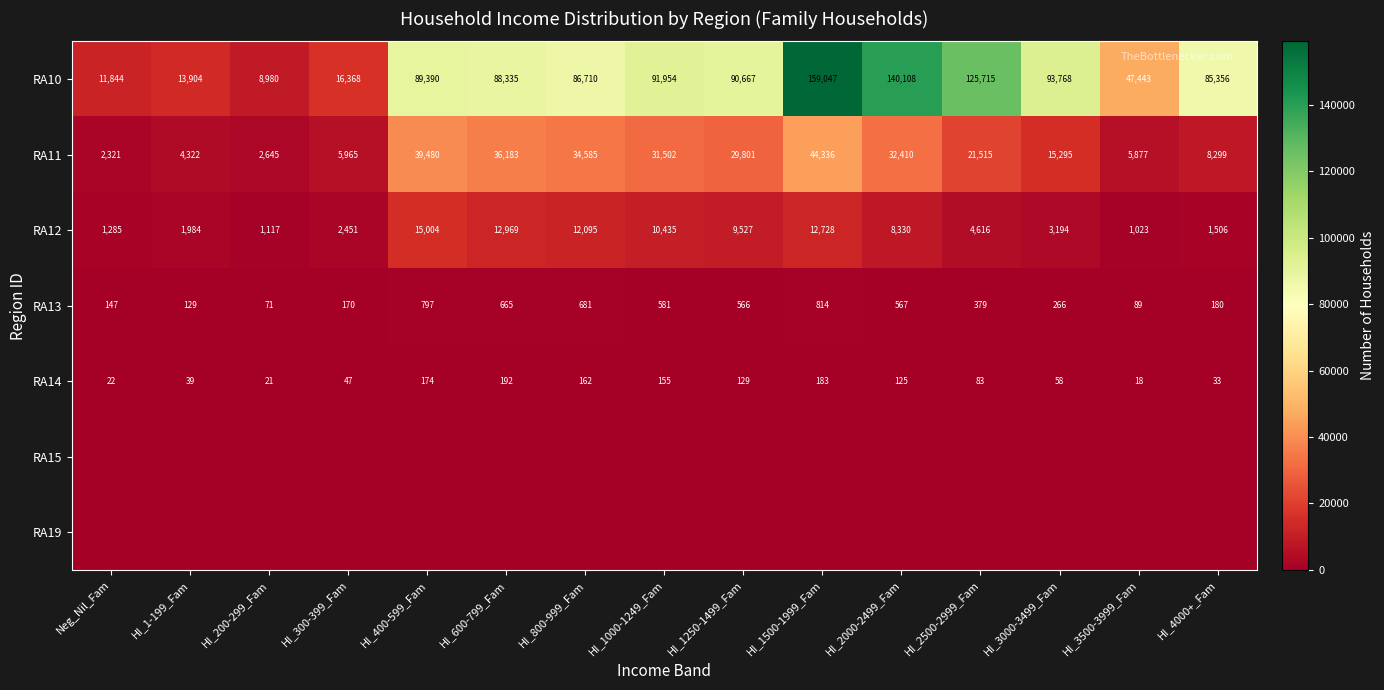

What is the average value of the RA12 series?

6551